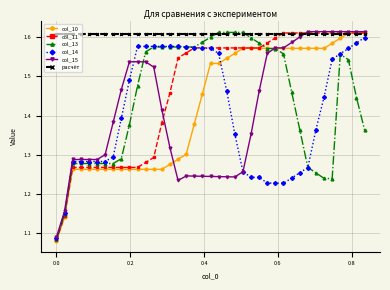

At how many categories does at least one series exceed 1?

39